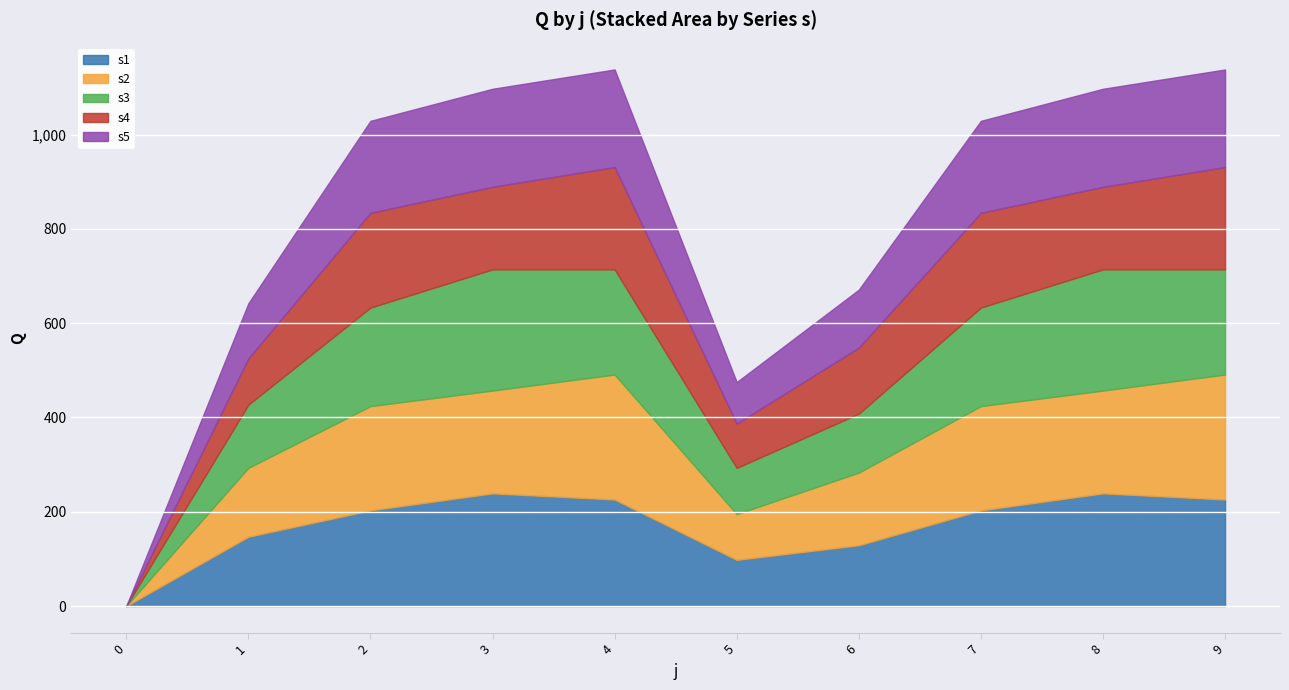

Reading left to right, extract all data points from this chart.

s1: 0=0	1=147	2=203	3=239	4=226	5=98	6=129	7=203	8=239	9=226
s2: 0=0	1=146	2=221	3=218	4=265	5=97	6=154	7=221	8=218	9=265
s3: 0=0	1=134	2=209	3=257	4=223	5=98	6=125	7=209	8=257	9=223
s4: 0=0	1=98	2=201	3=175	4=217	5=94	6=140	7=201	8=175	9=217
s5: 0=0	1=117	2=195	3=208	4=207	5=88	6=123	7=195	8=208	9=207